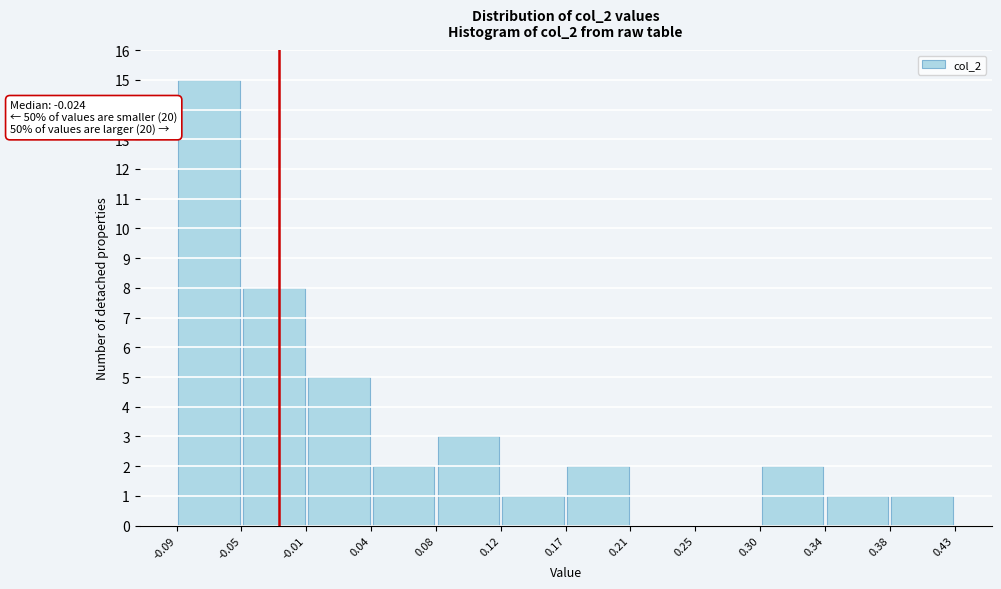

Which range on the x-axis has the tallest bar?

-0.09 to -0.05